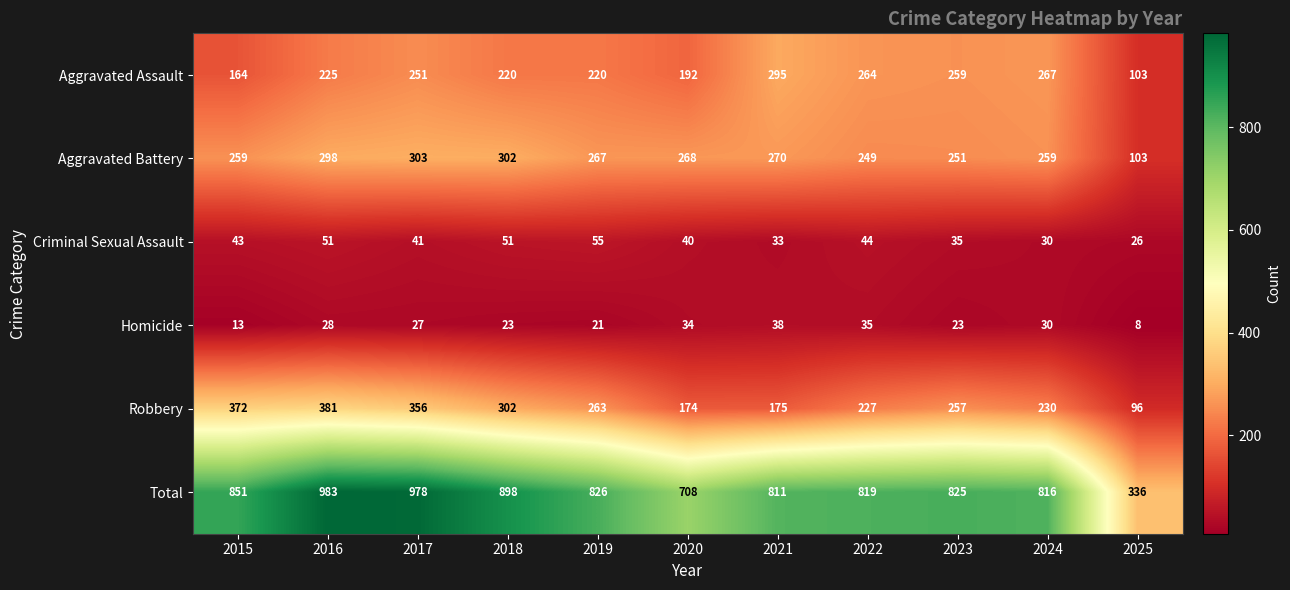

What is the average value of the Homicide series?

25